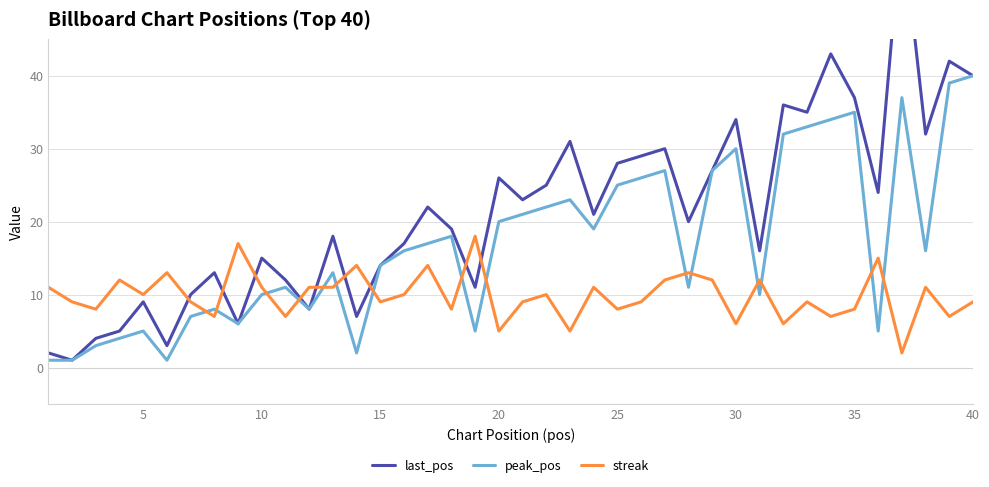

What is the maximum value for streak?

18